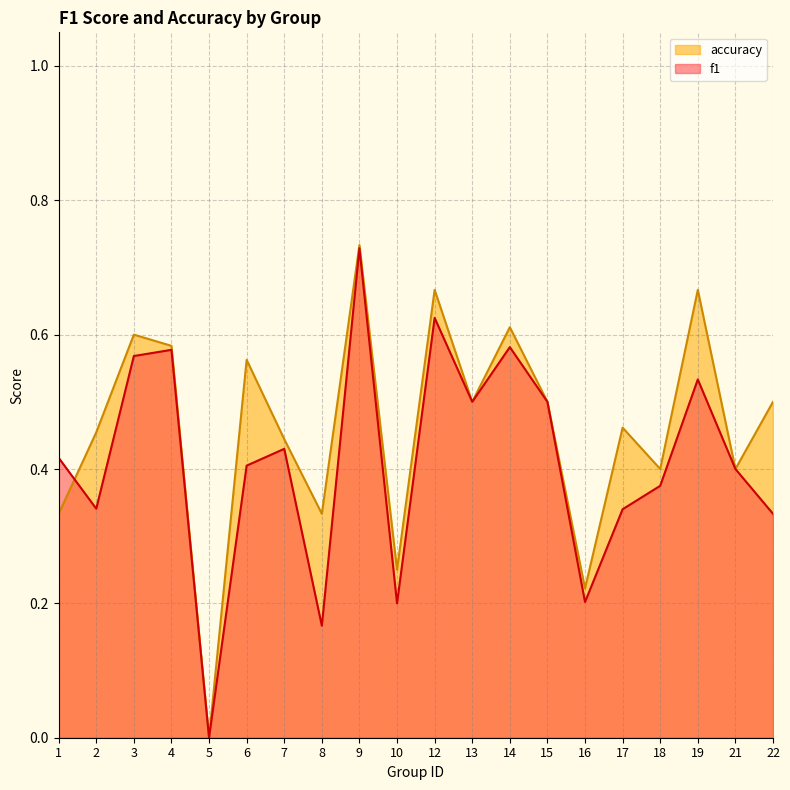

The accuracy series shows 0.3 at 1. True or false?

True